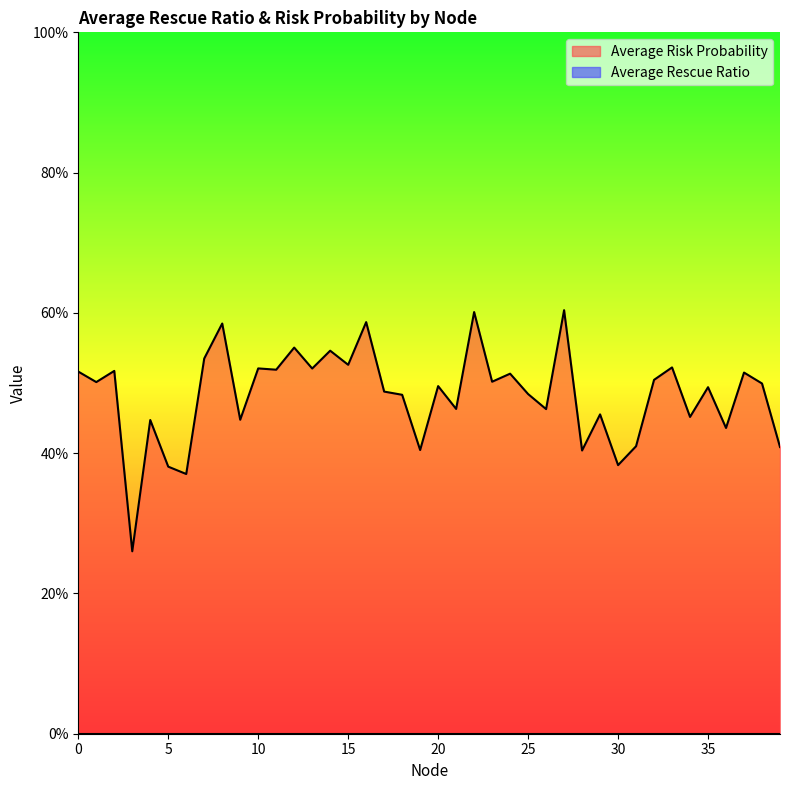

True or false: the data has more than 1 interior local peaks.

True